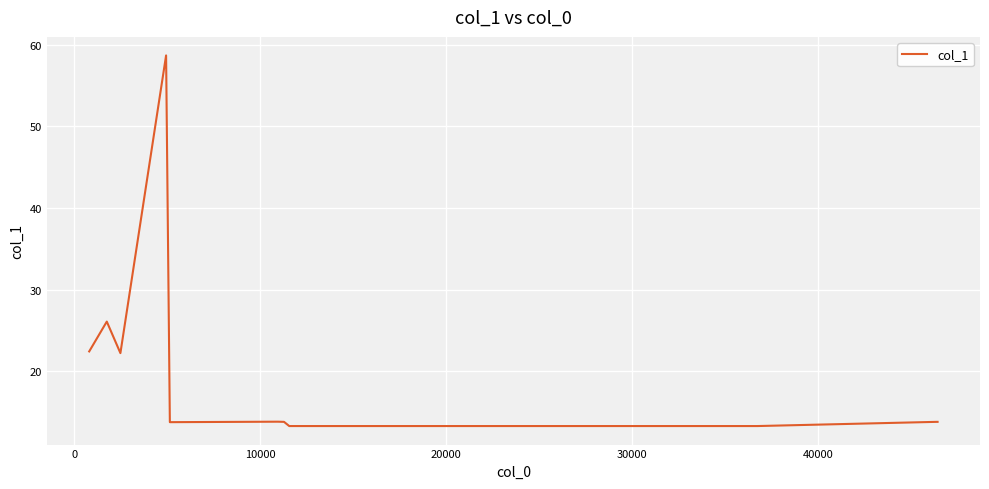

What is the minimum value shown in the chart?

13.3